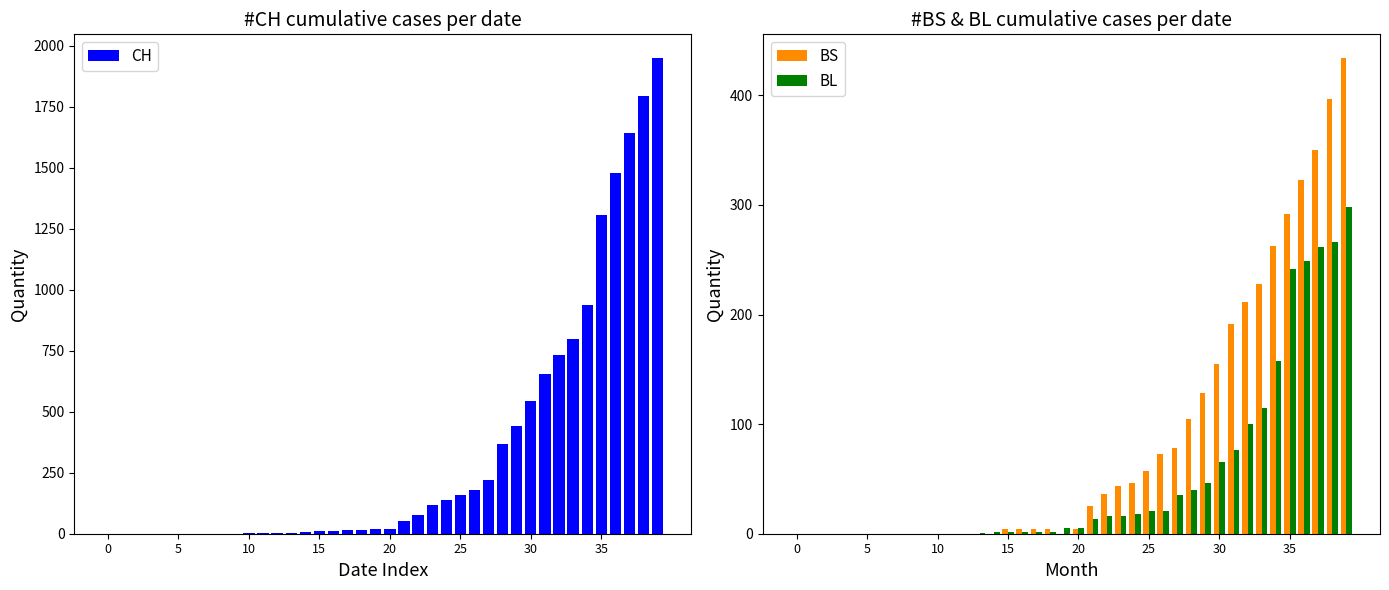

Which has a higher value, 13 or 25?

25